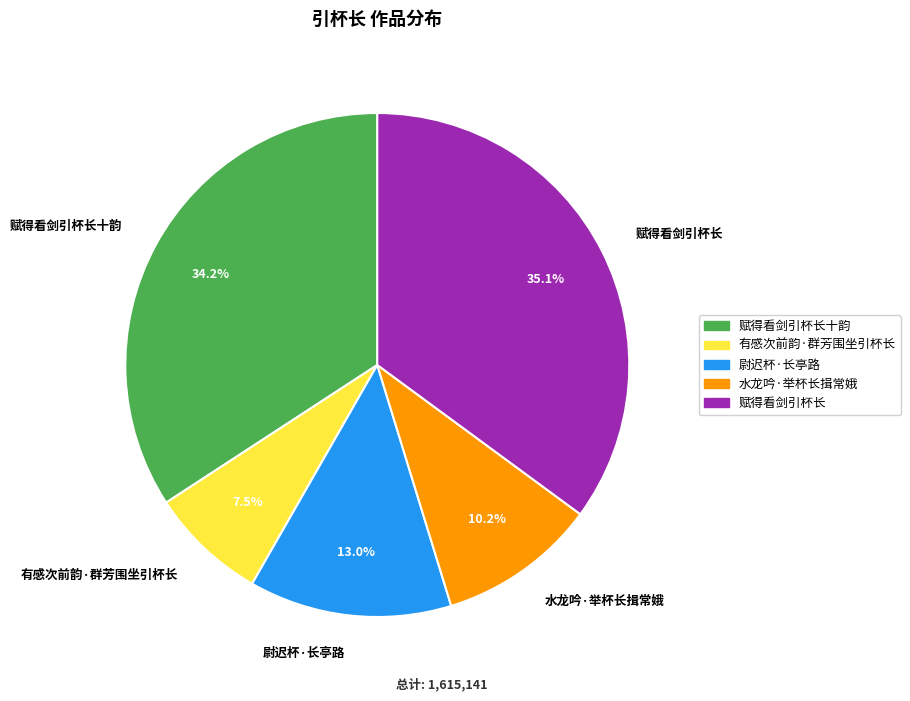

Is 有感次前韵·群芳围坐引杯长 the majority of the pie?

No